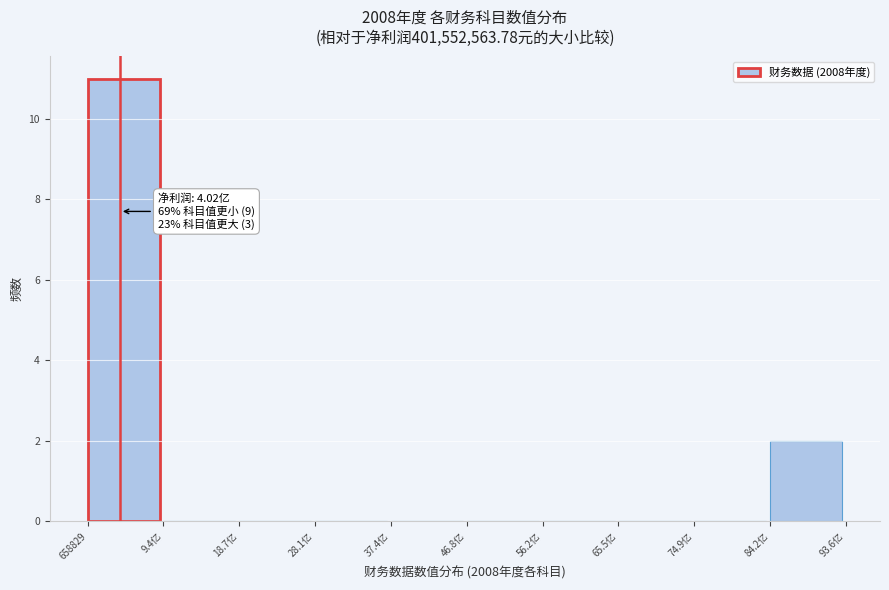

Reading right to left, transcribe all the data shown in this chart.

84.2亿=2	74.9亿=0	65.5亿=0	56.2亿=0	46.8亿=0	37.4亿=0	28.1亿=0	18.7亿=0	9.4亿=0	658829=11